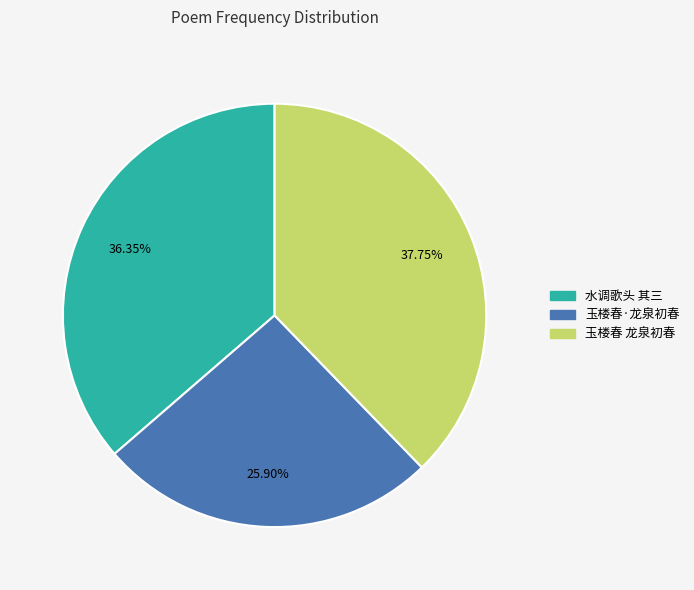

Does any single category account for the majority?

No